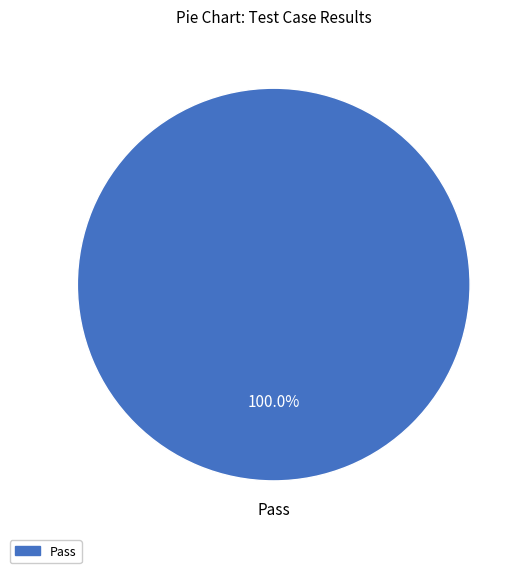

What is the majority slice?

Pass